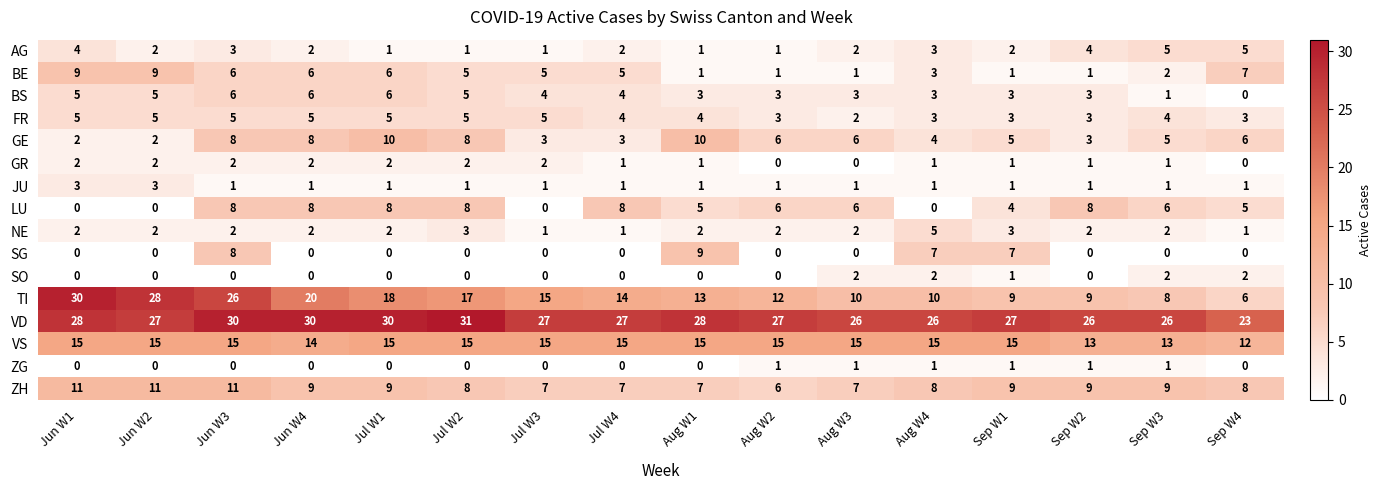

What is the approximate value of AG at Sep W2?

4